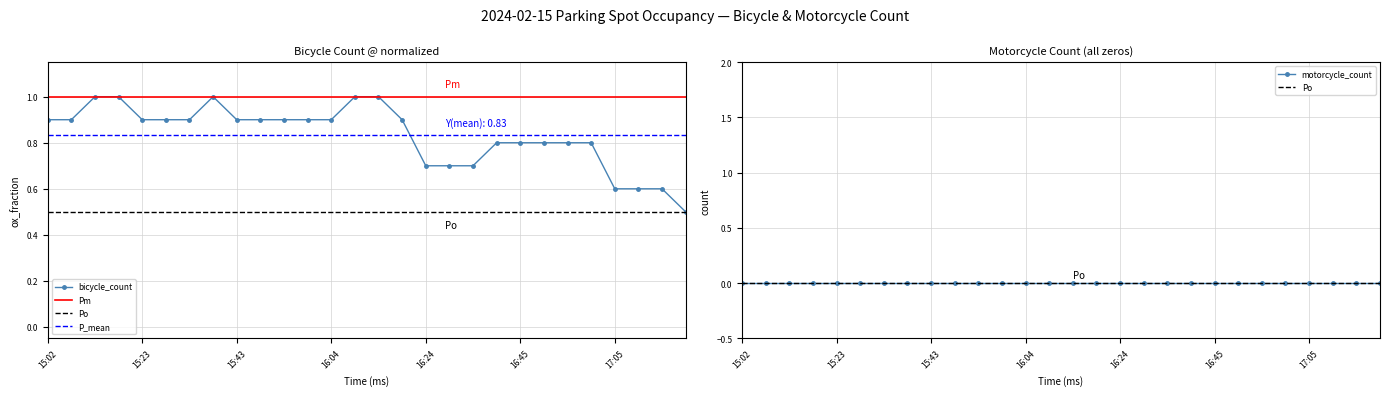

What is the sum of all values?

23.3